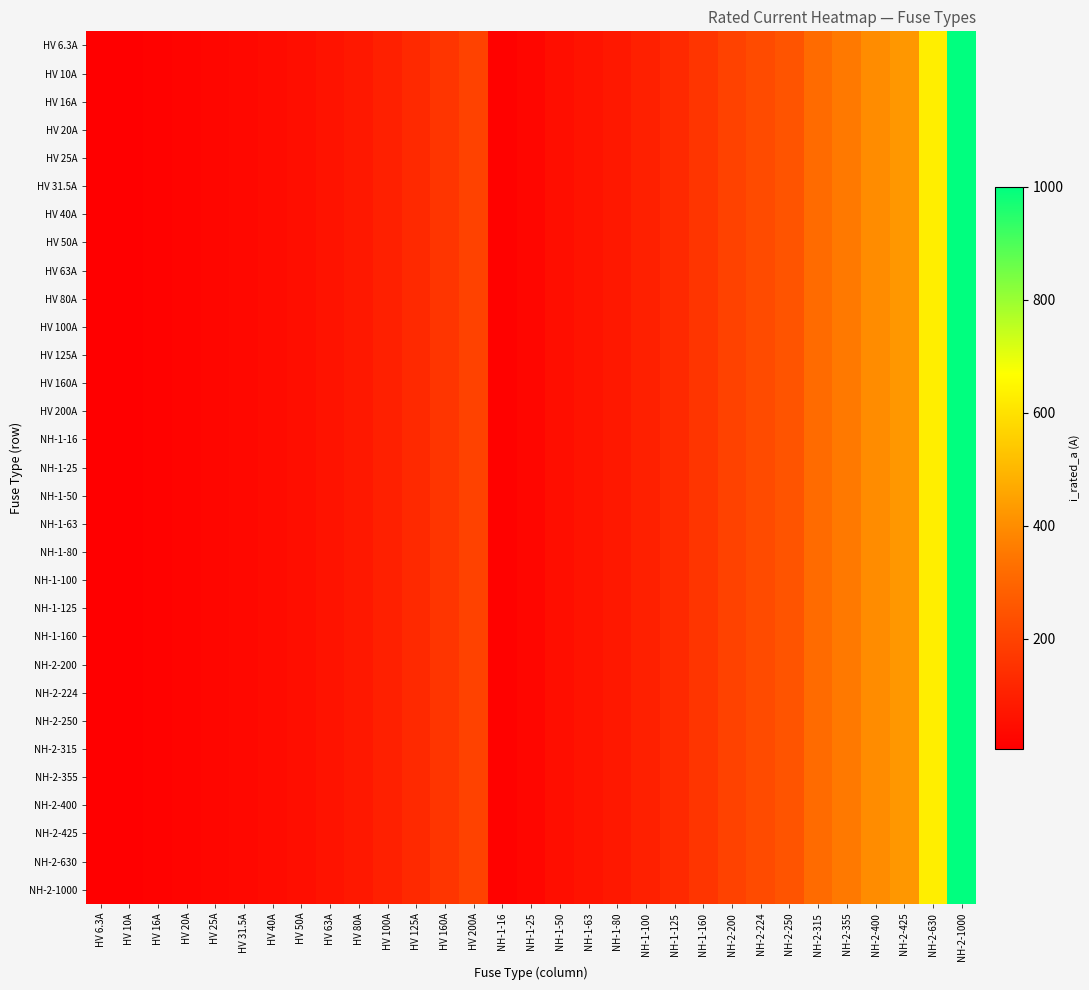

Which label corresponds to the smallest value in the chart?

HV 6.3A